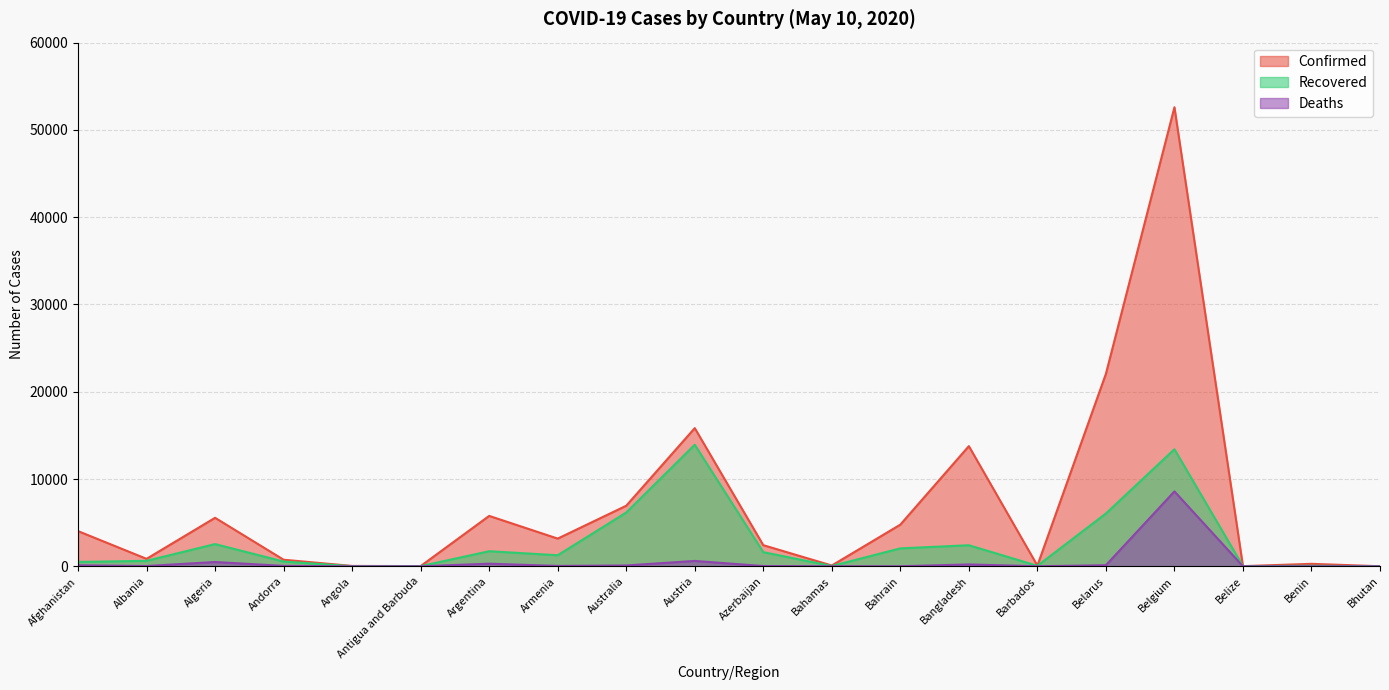

What is the difference between the Recovered values at Azerbaijan and Argentina?

108